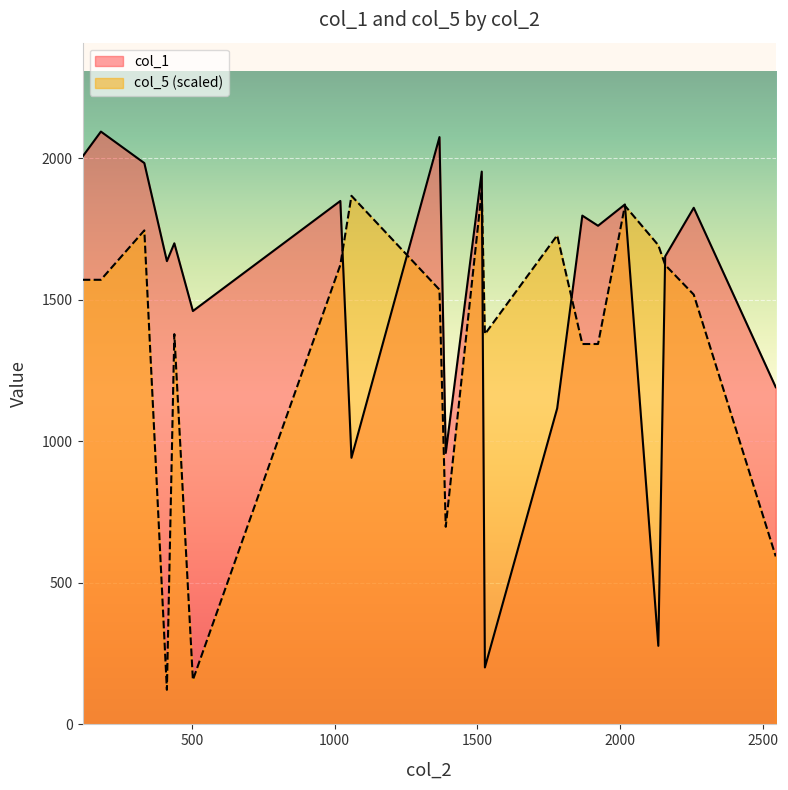

List the series in order of their overall mean, lowest first.

col_5 (scaled), col_1